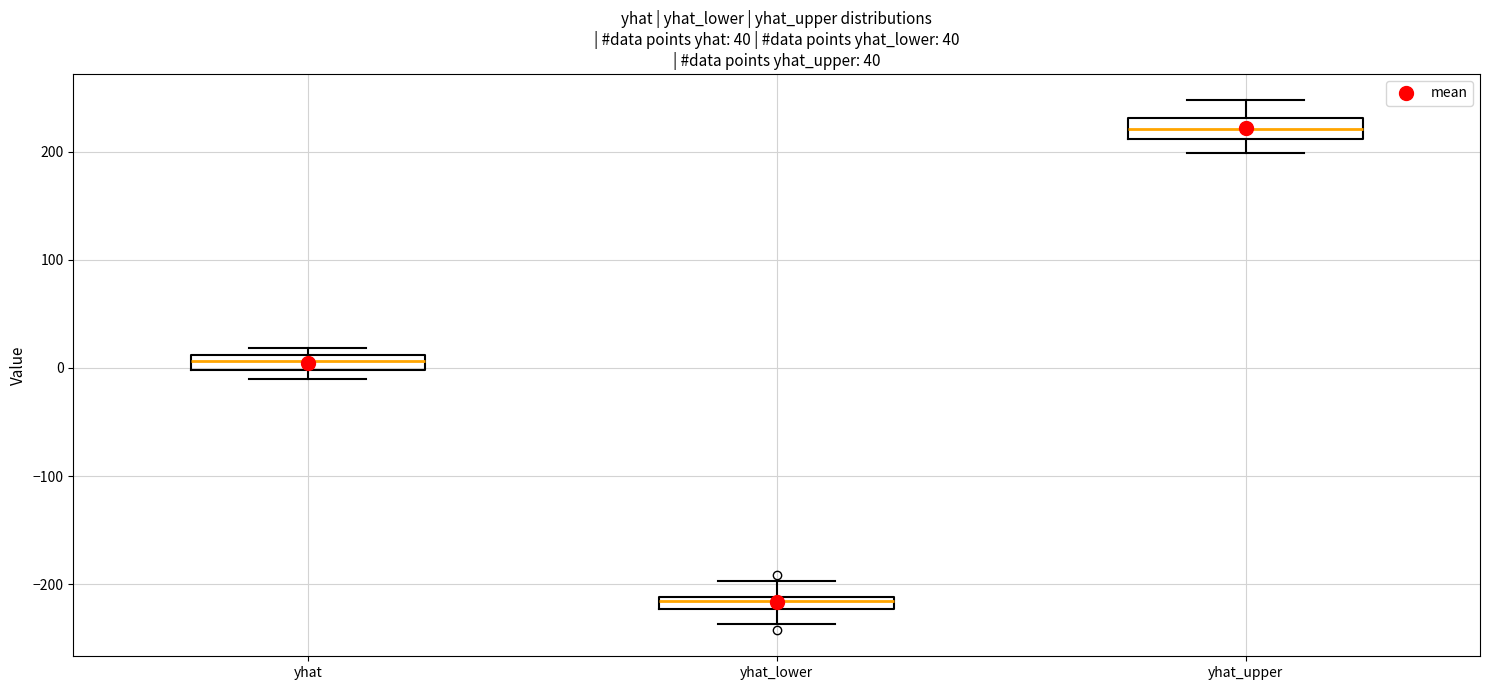

Where is the upper edge of the box for yhat on the y-axis? The values are not printed on the chart, so give them approximately, as read against the axis.

10